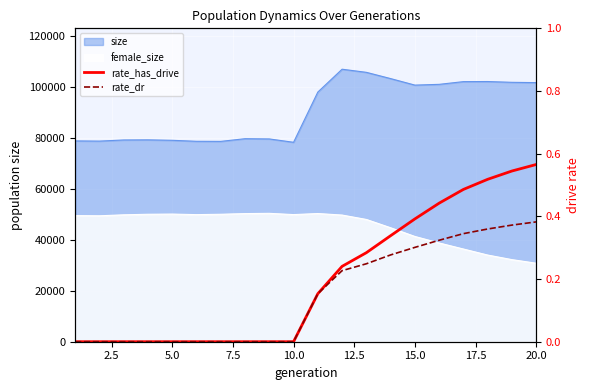

True or false: rate_dr and rate_has_drive cross at least once.

False